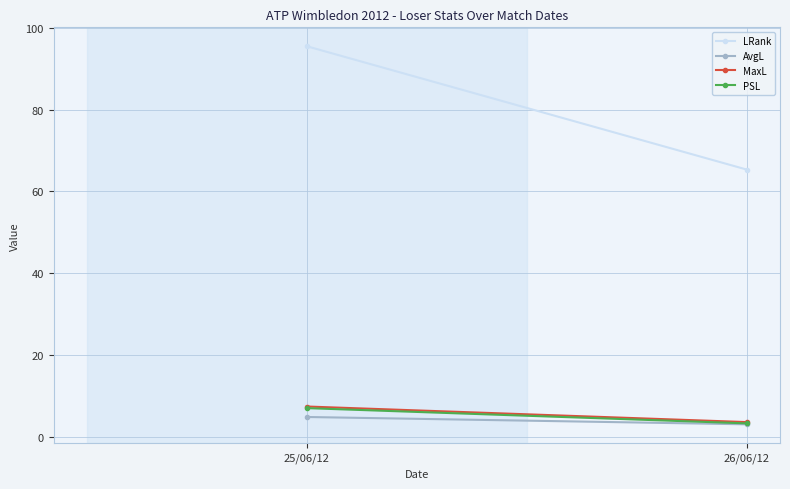

The value of LRank at 26/06/12 is 13.2. True or false?

False